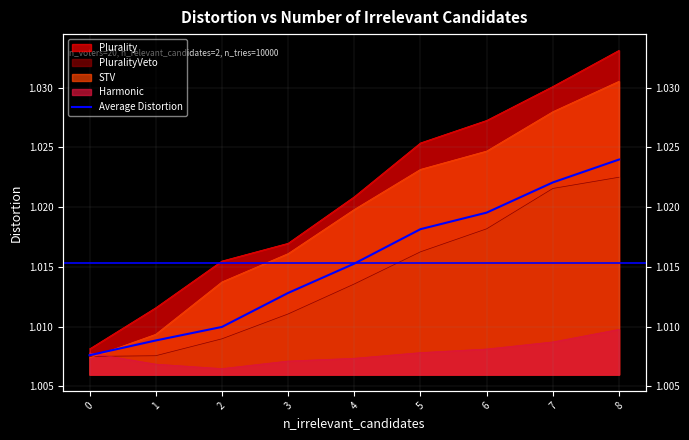

Reading right to left, transcribe all the data shown in this chart.

1.0	1.0	1.0	1.0	1.0	1.0	1.0	1.0	1.0